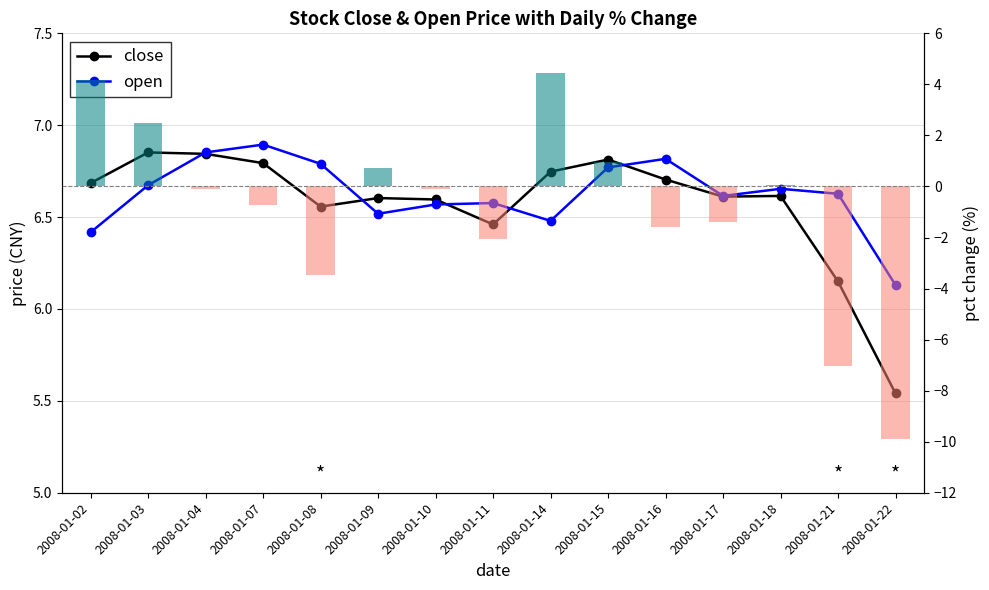

At which label does close reach its peak?

2008-01-03